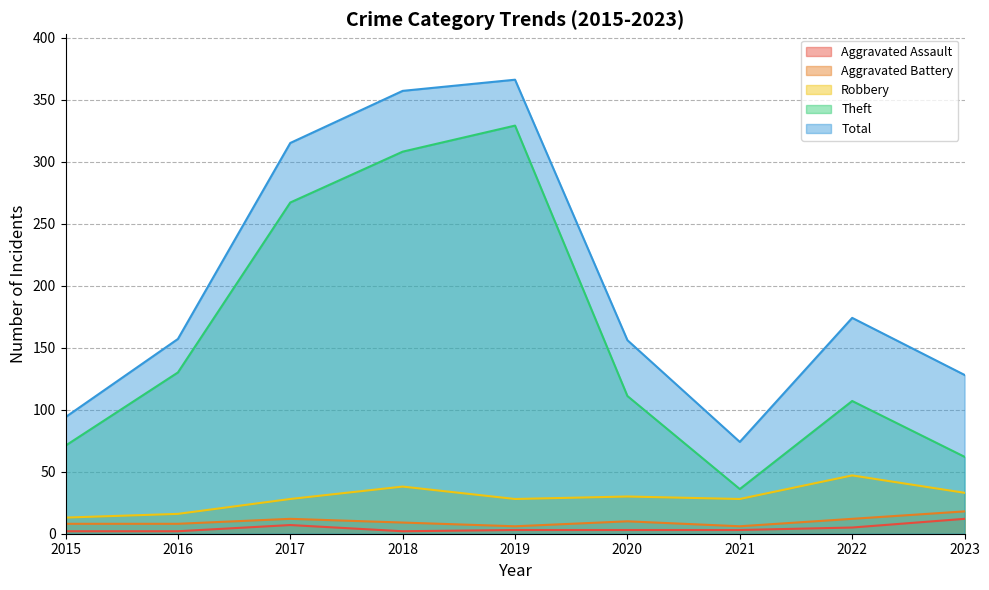

What is the difference between the highest and lowest values at 2021?

71